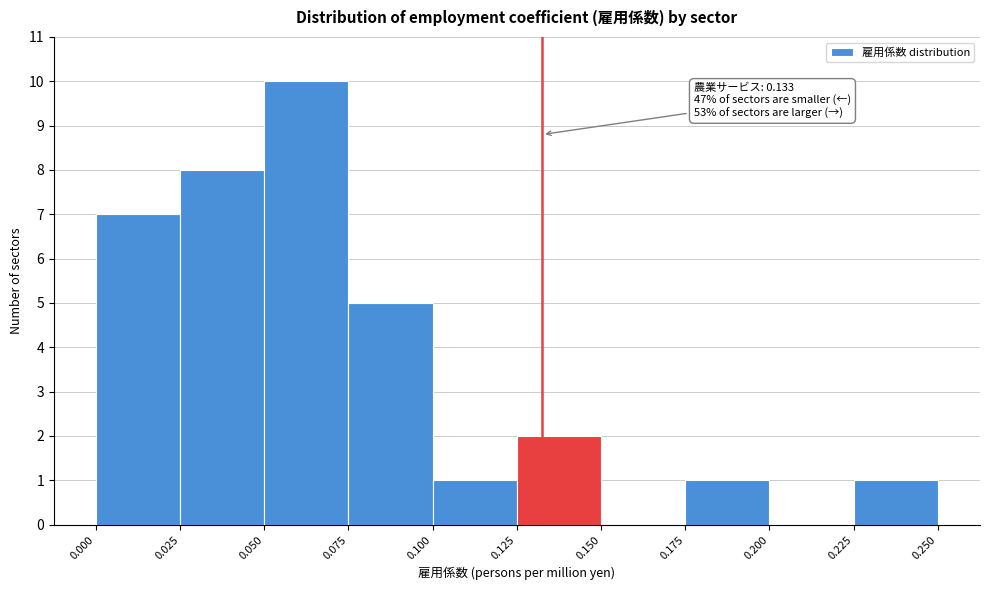

Over which range of the x-axis is the bar tallest?

0.050 to 0.075